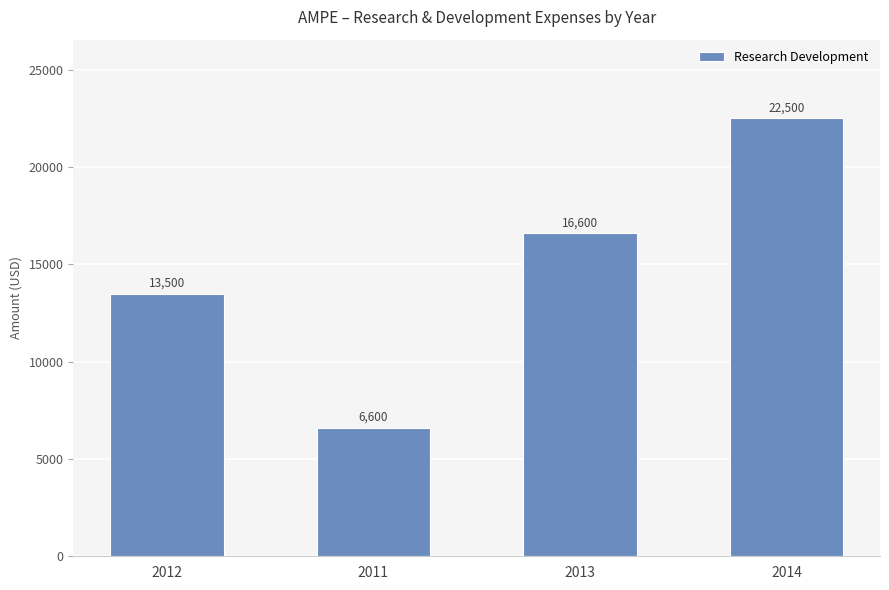

Where is the data nearest to the value 14550?

2012